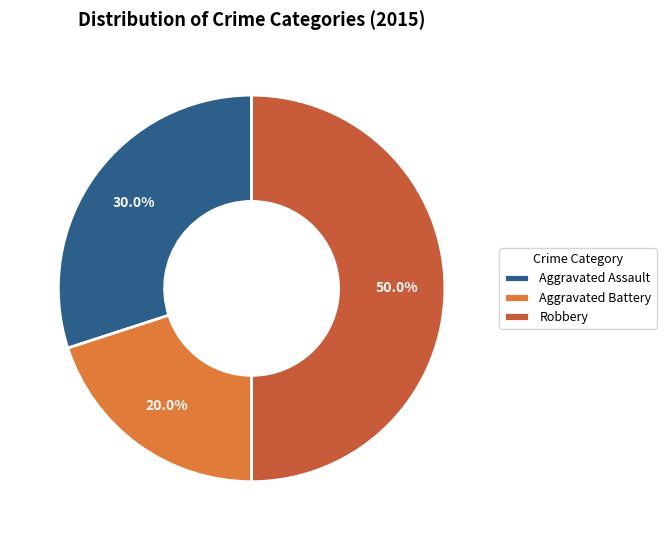

Does Aggravated Battery account for over 50% of the chart?

No